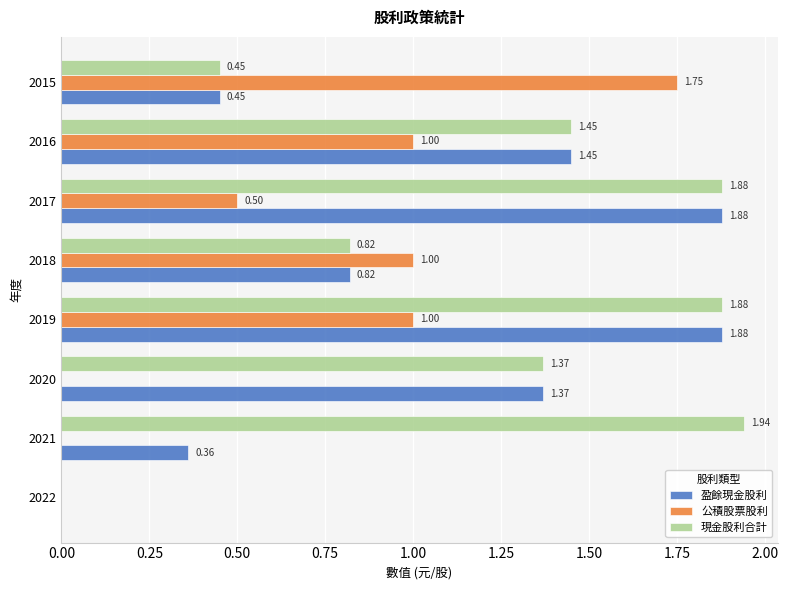

Which series has the largest total across all categories?

現金股利合計